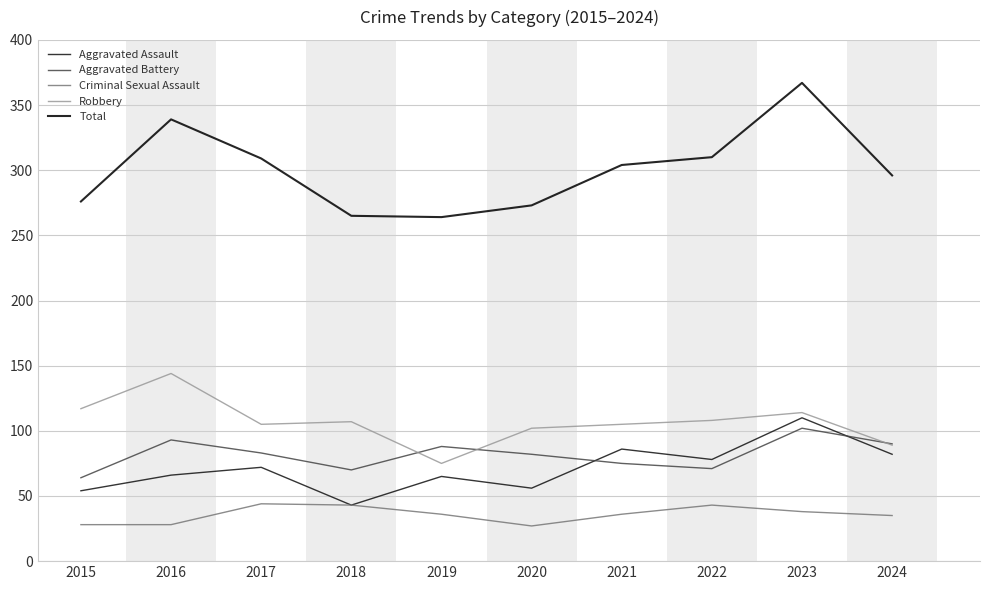

What is the spread (max minus min) of values at 2019?

228